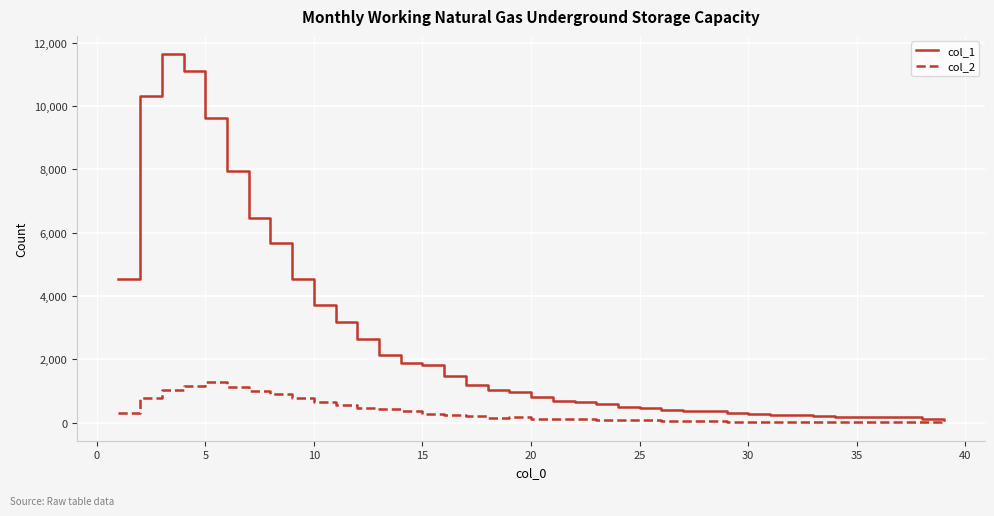

Count the number of categories in the chart.

39